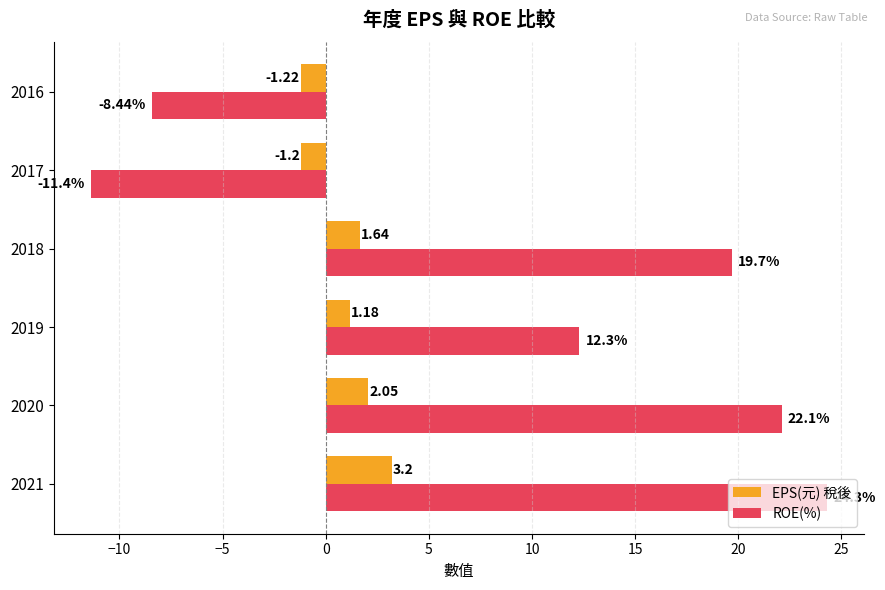

Where is ROE(%) nearest to the value 6?

2019